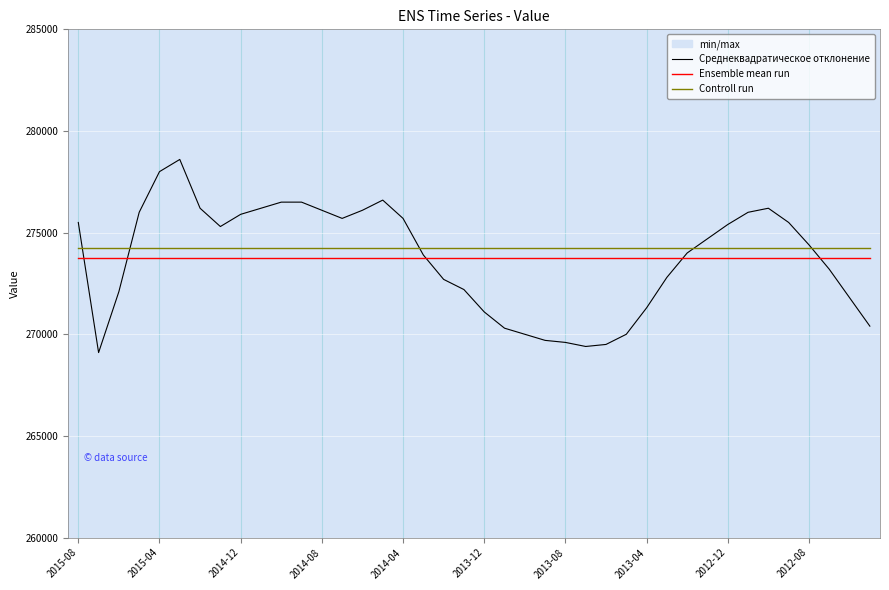

What is the maximum value for Controll run?

274255